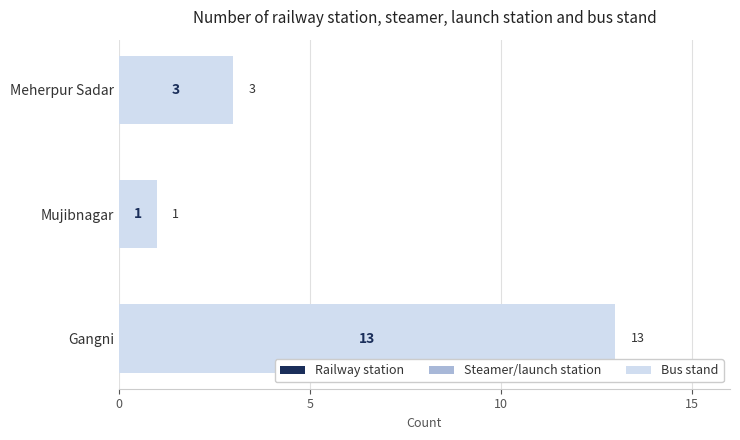

Which category has the lowest value across all series?

Mujibnagar